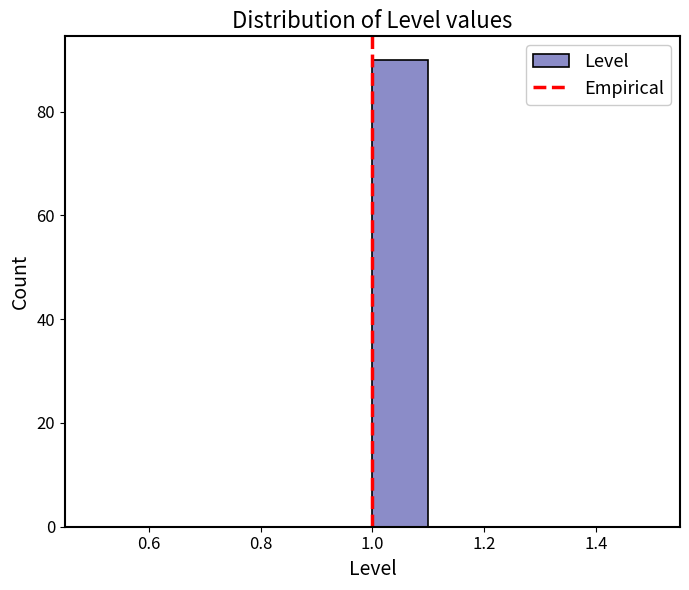

Reading left to right, transcribe this chart: for each bar, give the range it covers on the x-axis and its height. The values are not printed on the chart, so give them approximately, as read against the axis.

0.5 to 0.6: 0
0.6 to 0.7: 0
0.7 to 0.8: 0
0.8 to 0.9: 0
0.9 to 1.0: 0
1.0 to 1.1: 90
1.1 to 1.2: 0
1.2 to 1.3: 0
1.3 to 1.4: 0
1.4 to 1.5: 0